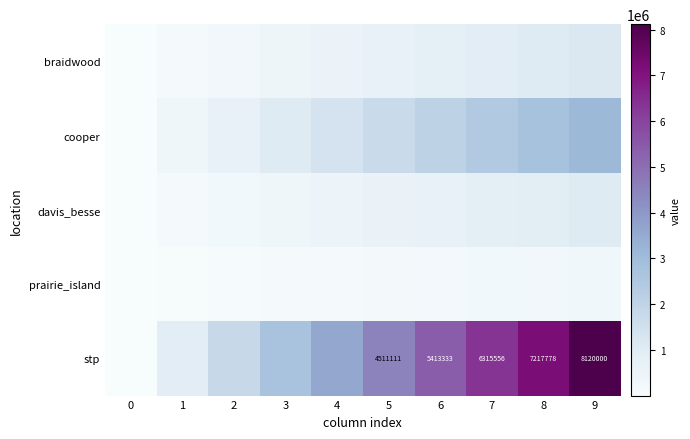

What is the sum of the davis_besse values at 0 and 5?

576143.3